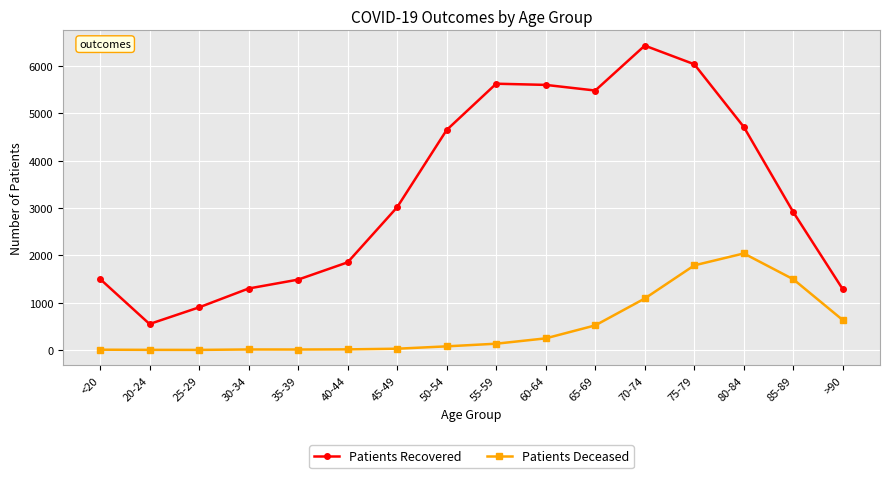

What is the difference between the second highest and second lowest values in the Patients Deceased series?

1785